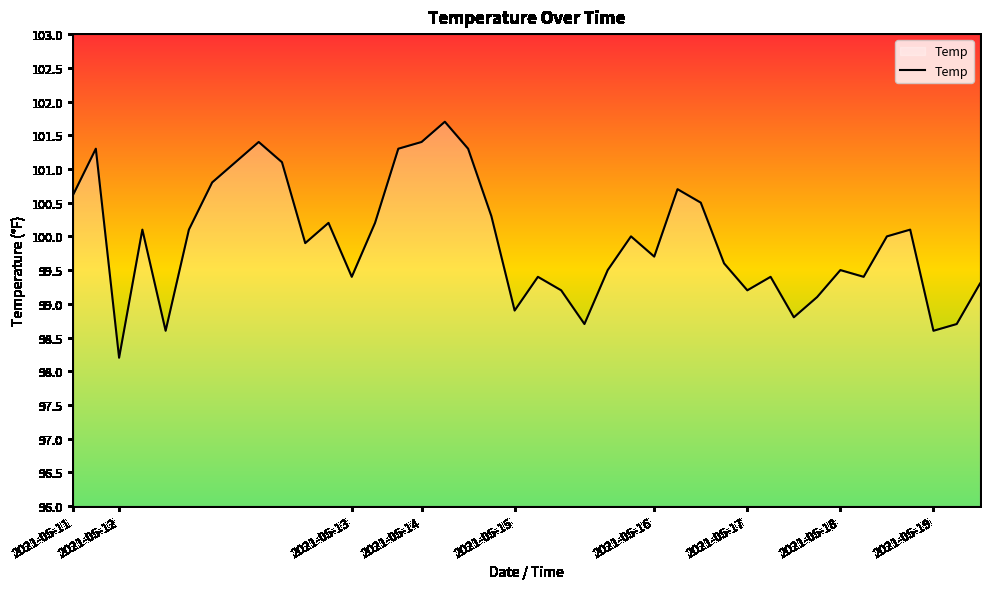

Reading right to left, transcribe all the data shown in this chart.

99.3	98.7	98.6	100.1	100.0	99.4	99.5	99.1	98.8	99.4	99.2	99.6	100.5	100.7	99.7	100.0	99.5	98.7	99.2	99.4	98.9	100.3	101.3	101.7	101.4	101.3	100.2	99.4	100.2	99.9	101.1	101.4	101.1	100.8	100.1	98.6	100.1	98.2	101.3	100.6